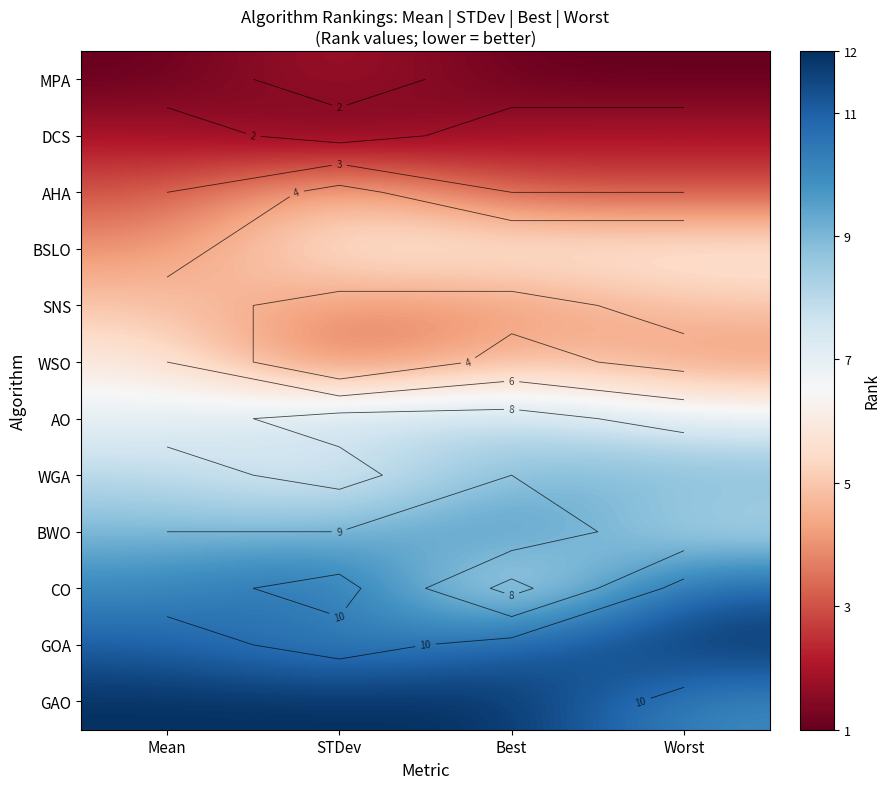

At which label is BWO closest to 9?

Mean